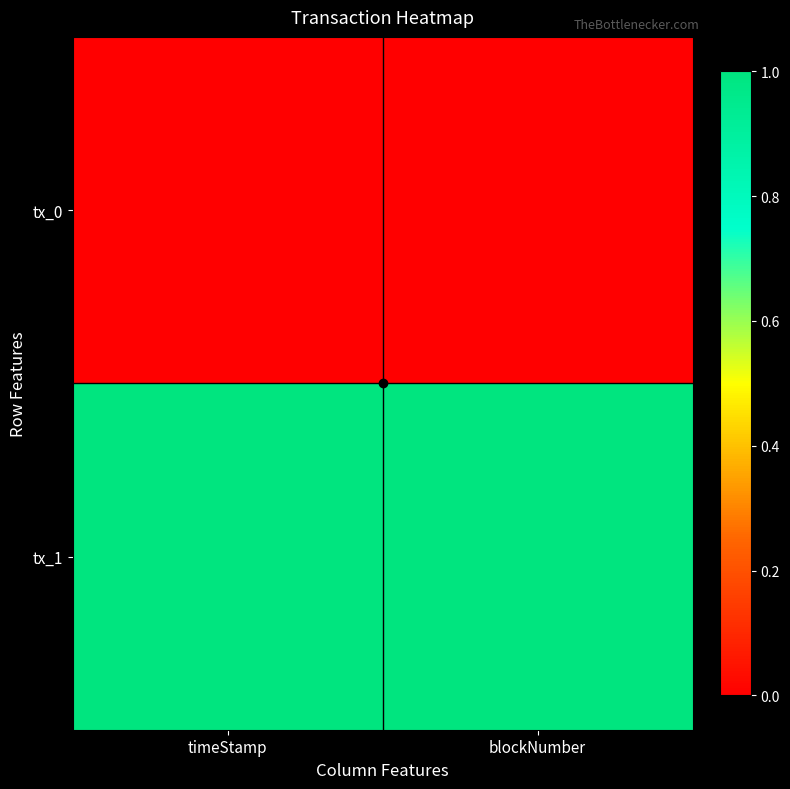

Which category has the highest value across all series?

timeStamp